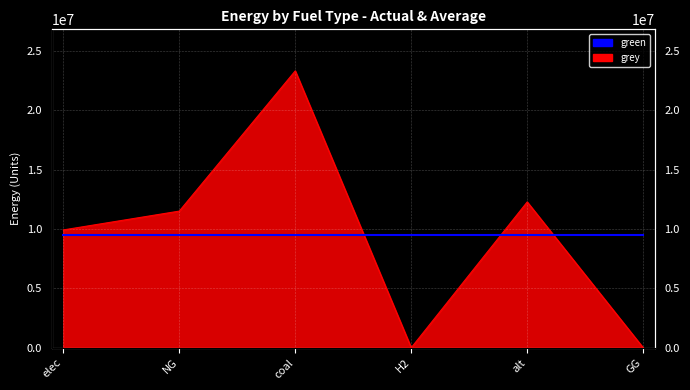

Reading left to right, what are all the values shown in this chart?

9928235.0	11514734.4	23333392.0	0.0	12288253.3	0.0